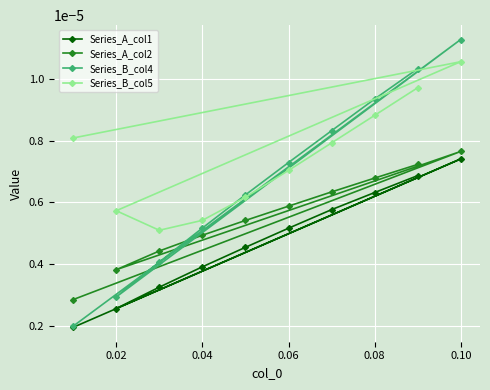

At how many categories does at least one series exceed 0?

10